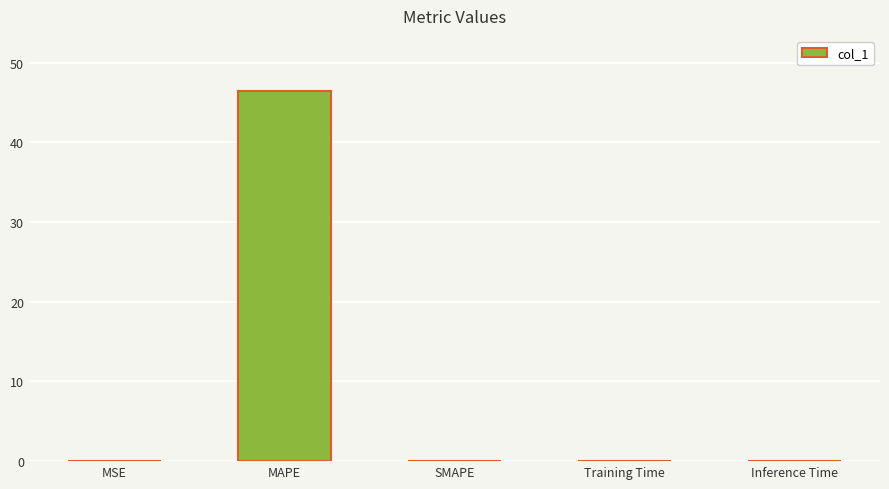

What is the maximum value shown in the chart?

46.4